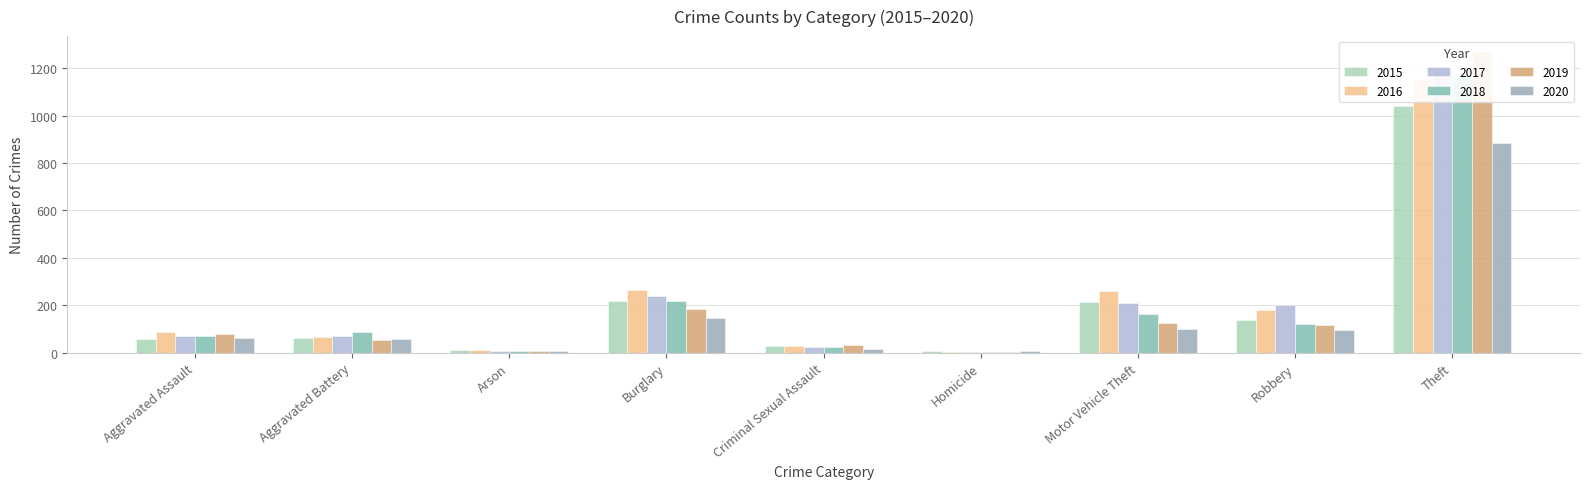

How many values in the 2019 series exceed 80?

4